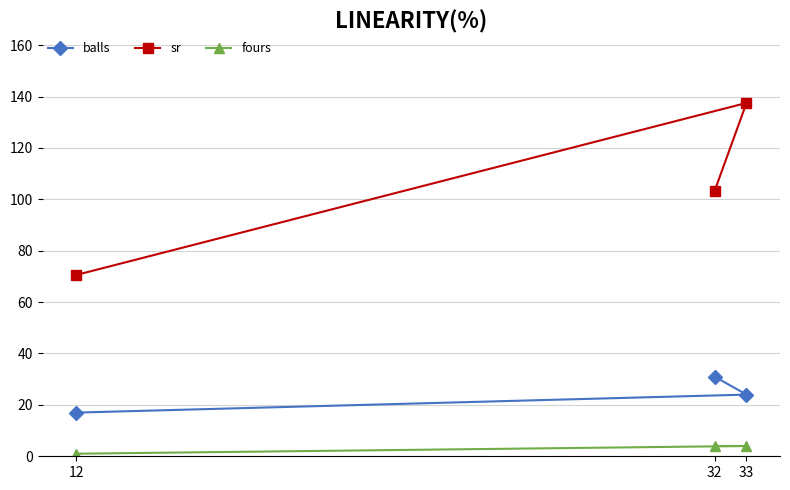

List the labels in order of fours value, smallest first.

12, 32, 33